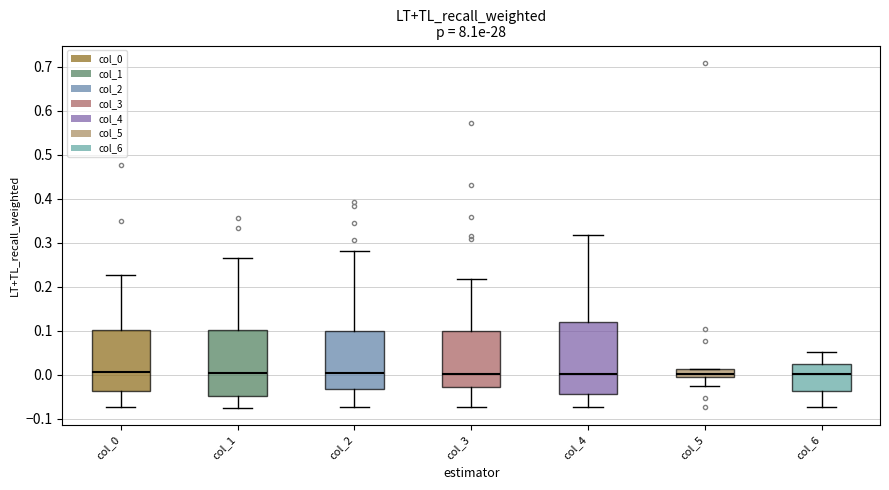

Reading left to right, transcribe this box plot: for each box, give where its median line is, the range the box spans, and where its two whiskers end, as read against the y-axis. The values are not printed on the chart, so give them approximately, as read against the axis.

col_0: median 0.01, box -0.04 to 0.10, whiskers -0.07 to 0.23
col_1: median 0.00, box -0.05 to 0.10, whiskers -0.07 to 0.27
col_2: median 0.00, box -0.03 to 0.10, whiskers -0.07 to 0.28
col_3: median 0.00, box -0.03 to 0.10, whiskers -0.07 to 0.22
col_4: median 0.00, box -0.04 to 0.12, whiskers -0.07 to 0.32
col_5: median 0.00 (inside the box), box 0.00 to 0.01, whiskers -0.03 to 0.01
col_6: median 0.00, box -0.04 to 0.02, whiskers -0.07 to 0.05